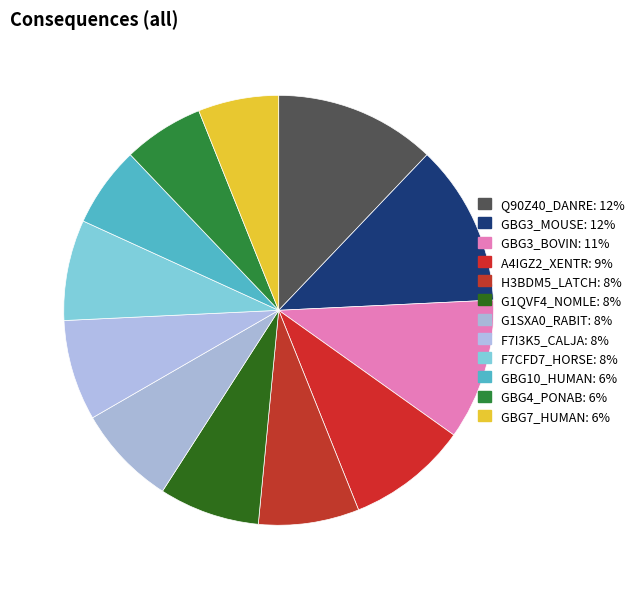

What is the ratio of the value at GBG4_PONAB to the value at G1QVF4_NOMLE?

0.8